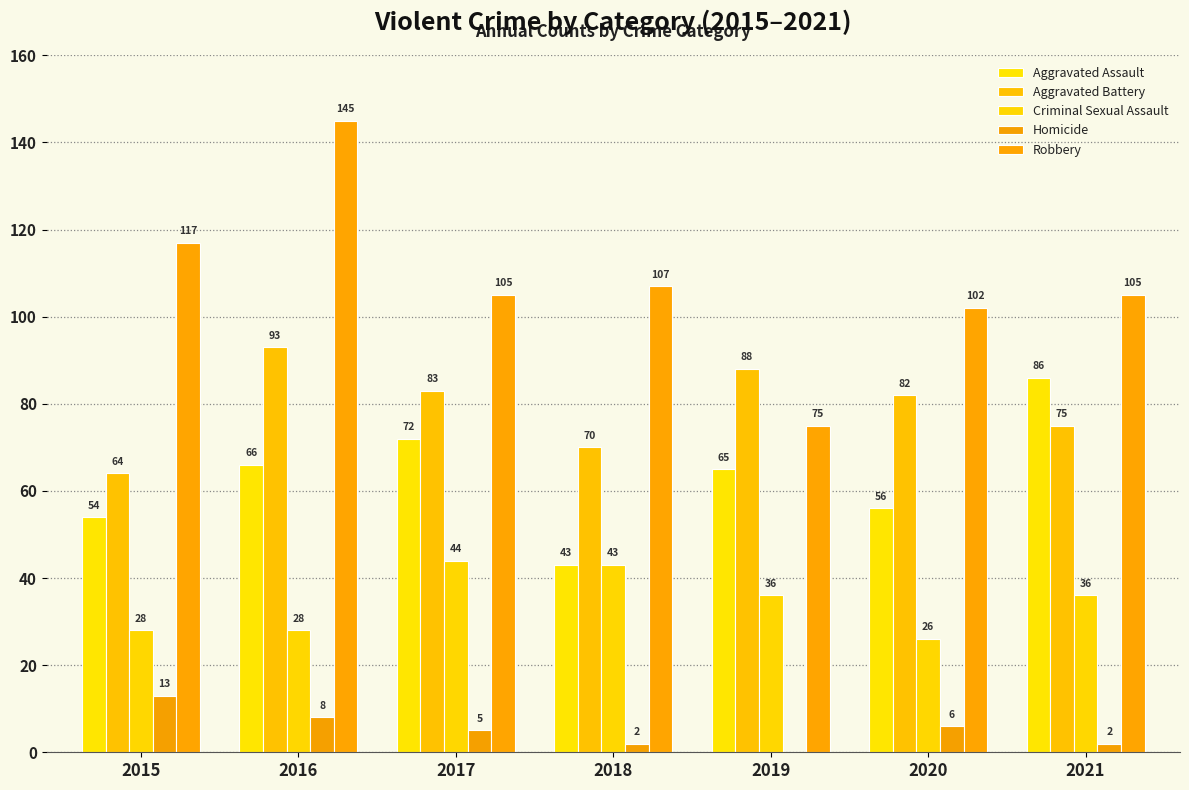

Are the bars grouped side by side (vs. stacked)?

Yes